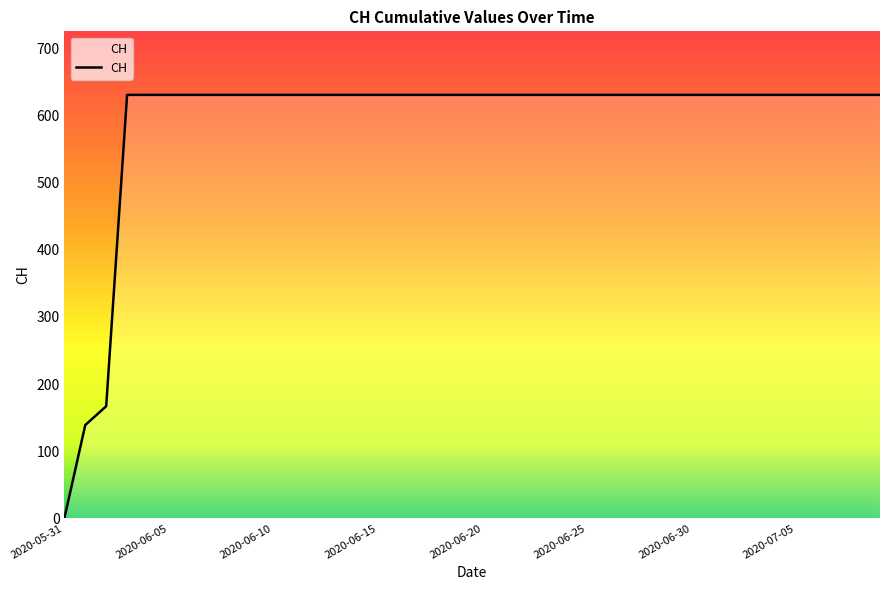

What is the greatest value displayed?

631